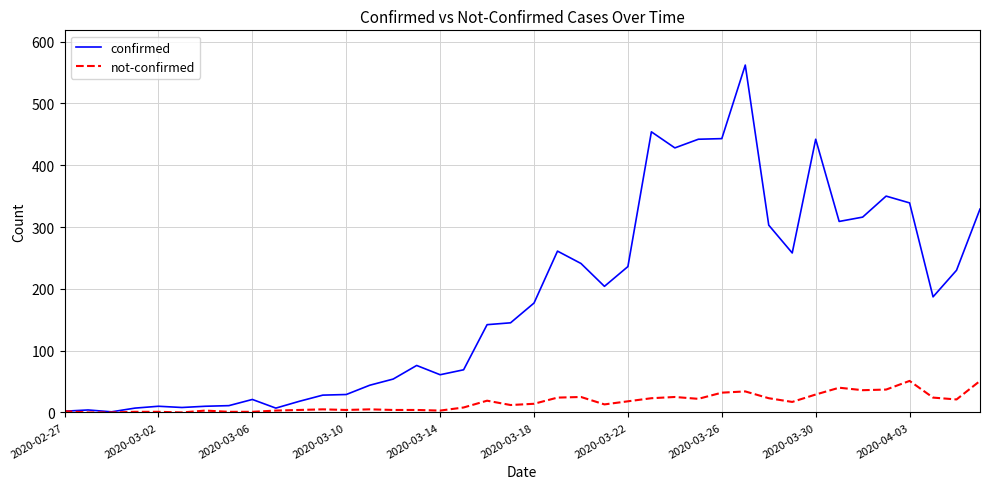

What is the highest value of the confirmed series?

562